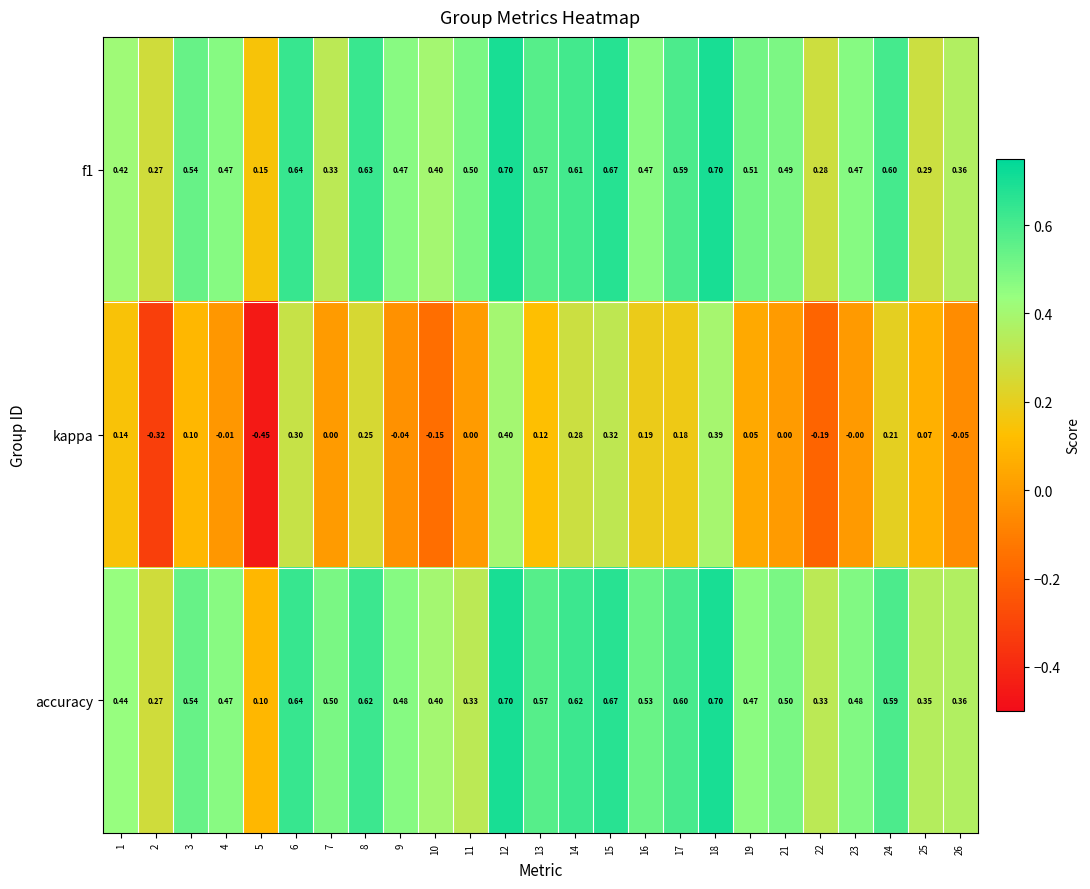

Between 5 and 16, which series saw the biggest shift?

kappa